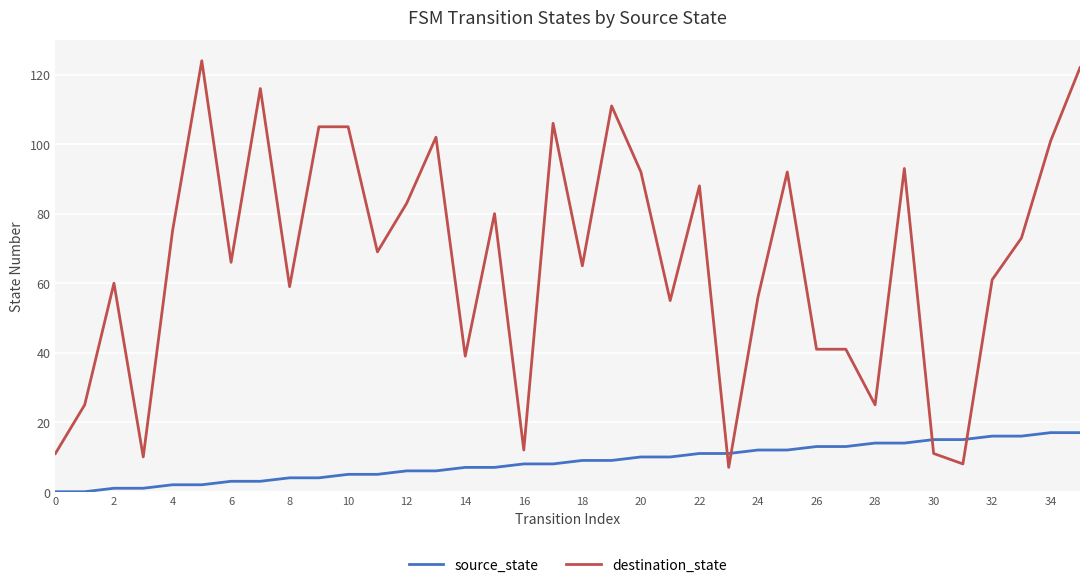

Which series has the largest total across all categories?

destination_state